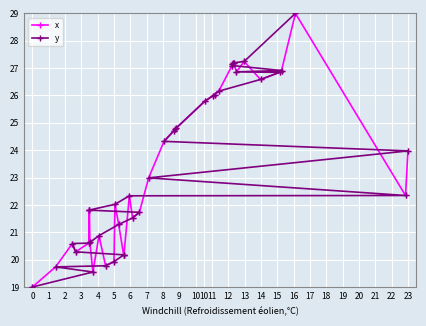

How many times do x and y cross each other?

11